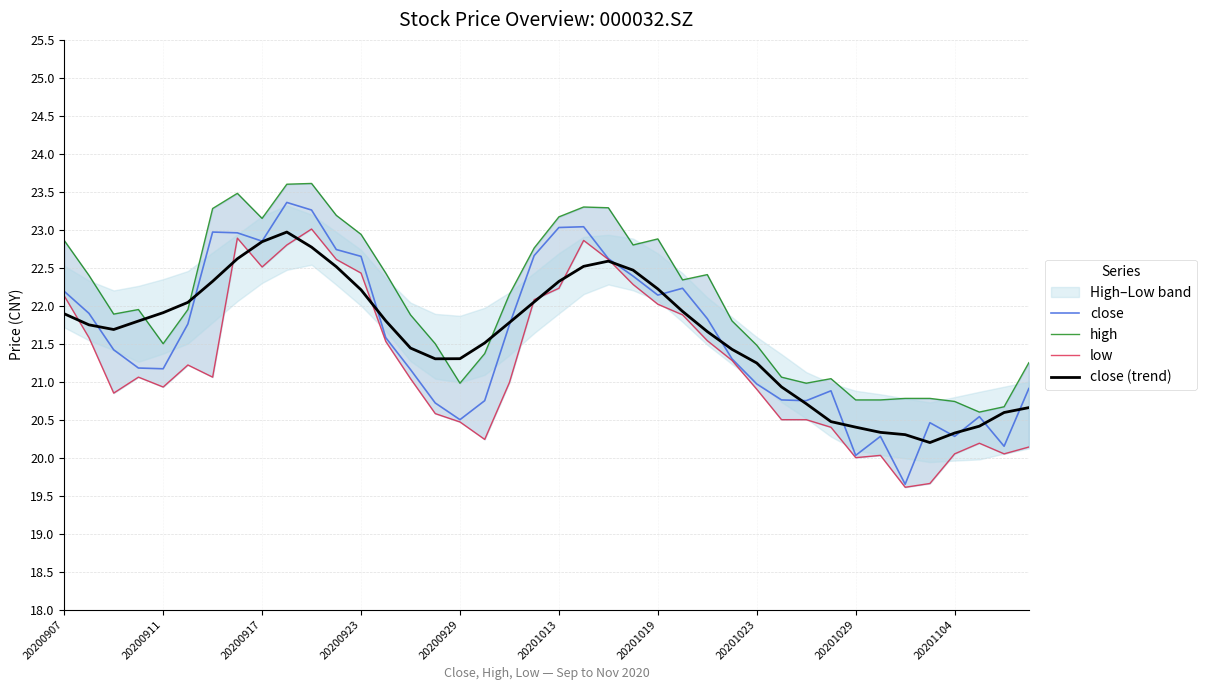

The close series shows 20.5 at 20200929. True or false?

True